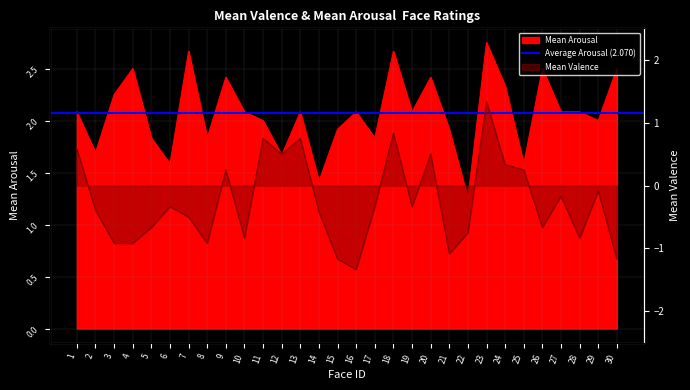

Which series changed the most between 9 and 12?

Mean Arousal